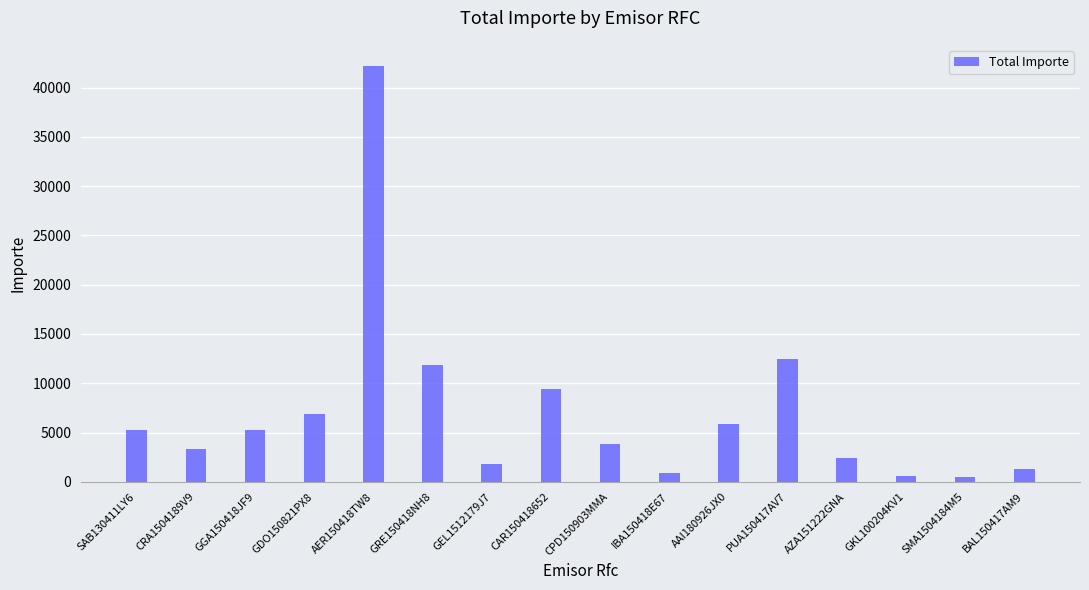

How many bars are there in total?

16